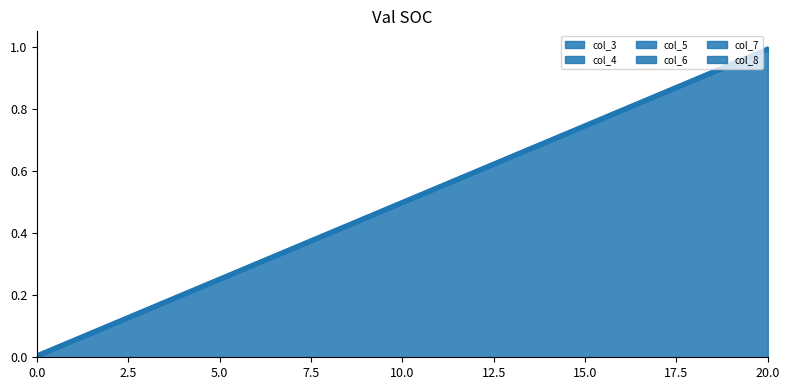

At how many categories does at least one series exceed 0?

21